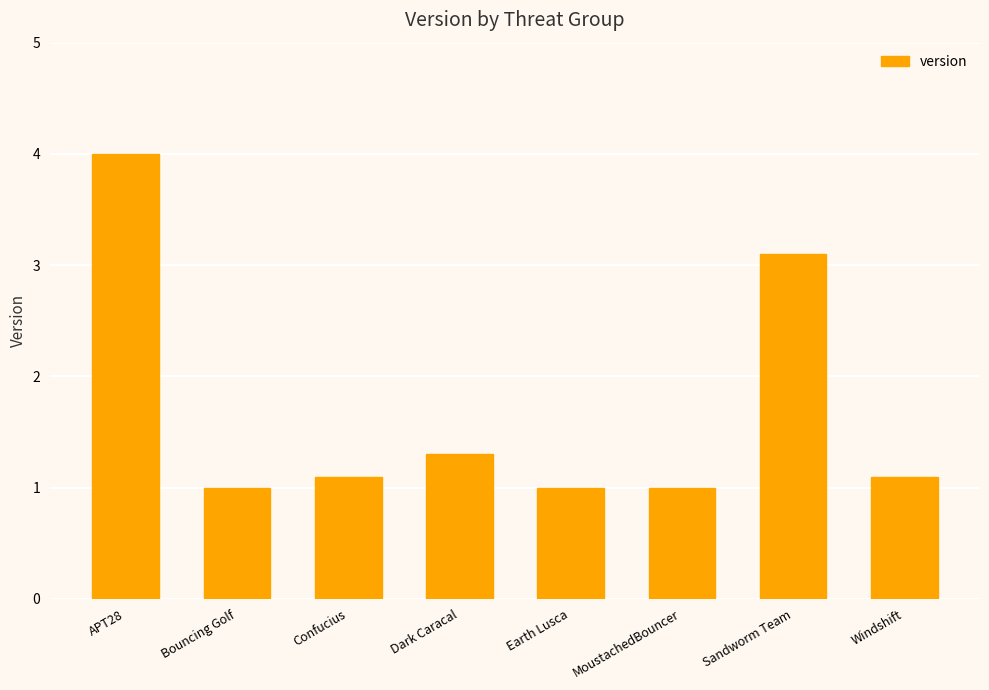

Where is the data nearest to the value 2?

Dark Caracal